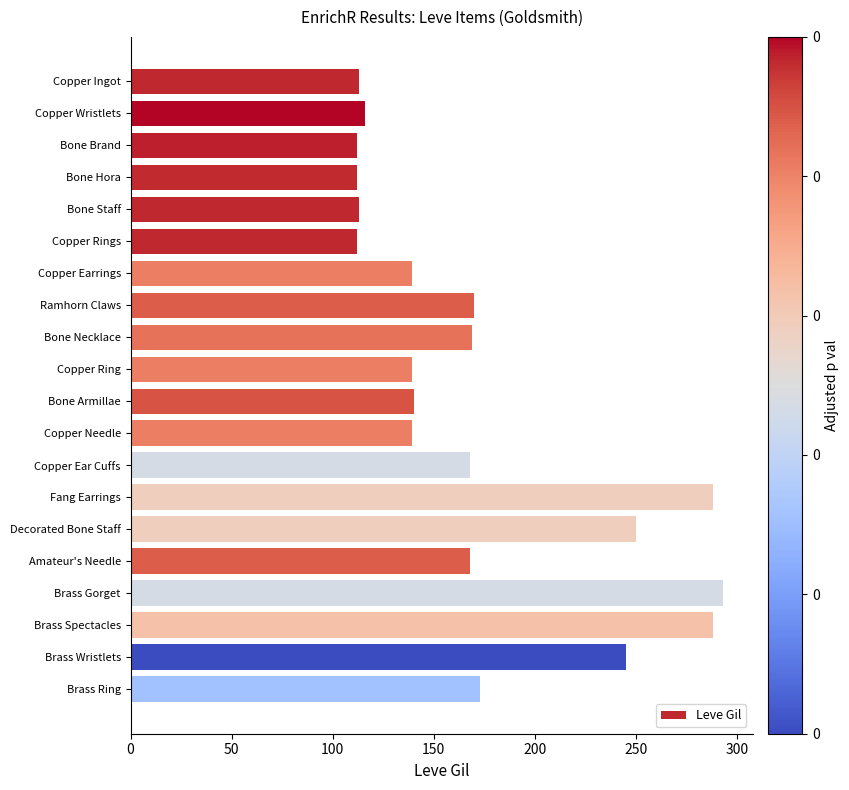

The chart shows a value of 228 at Ramhorn Claws. True or false?

False